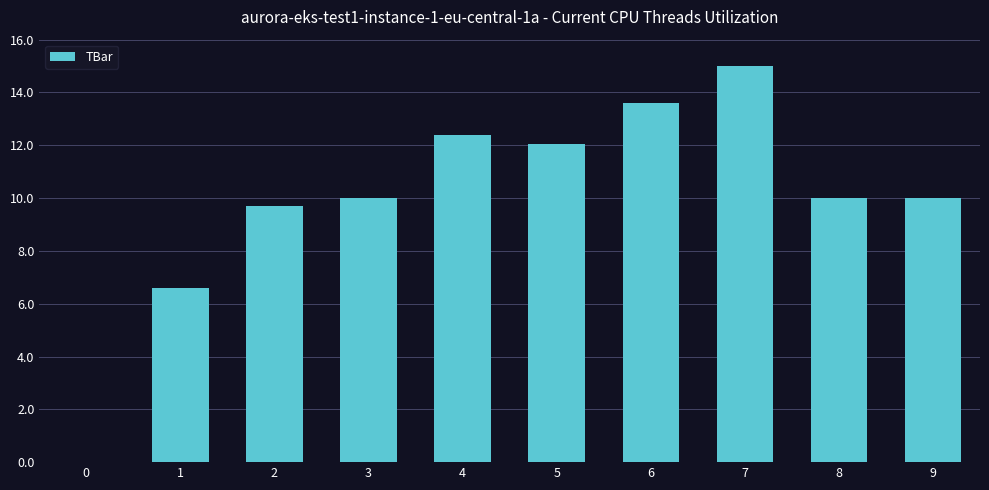

What value does the data have at 7?

15.0